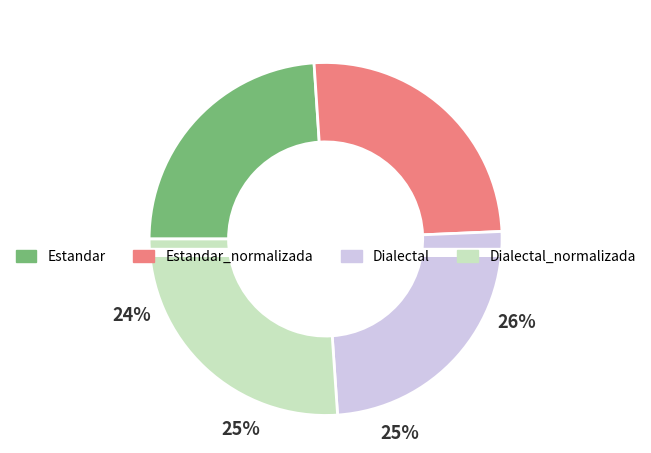

Which category has the smallest portion of the pie?

Estandar